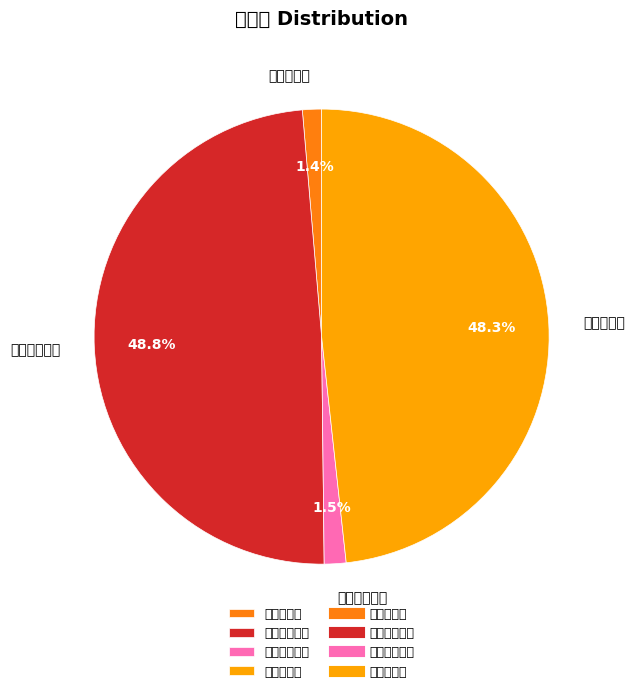

Count the number of slices in the pie.

4